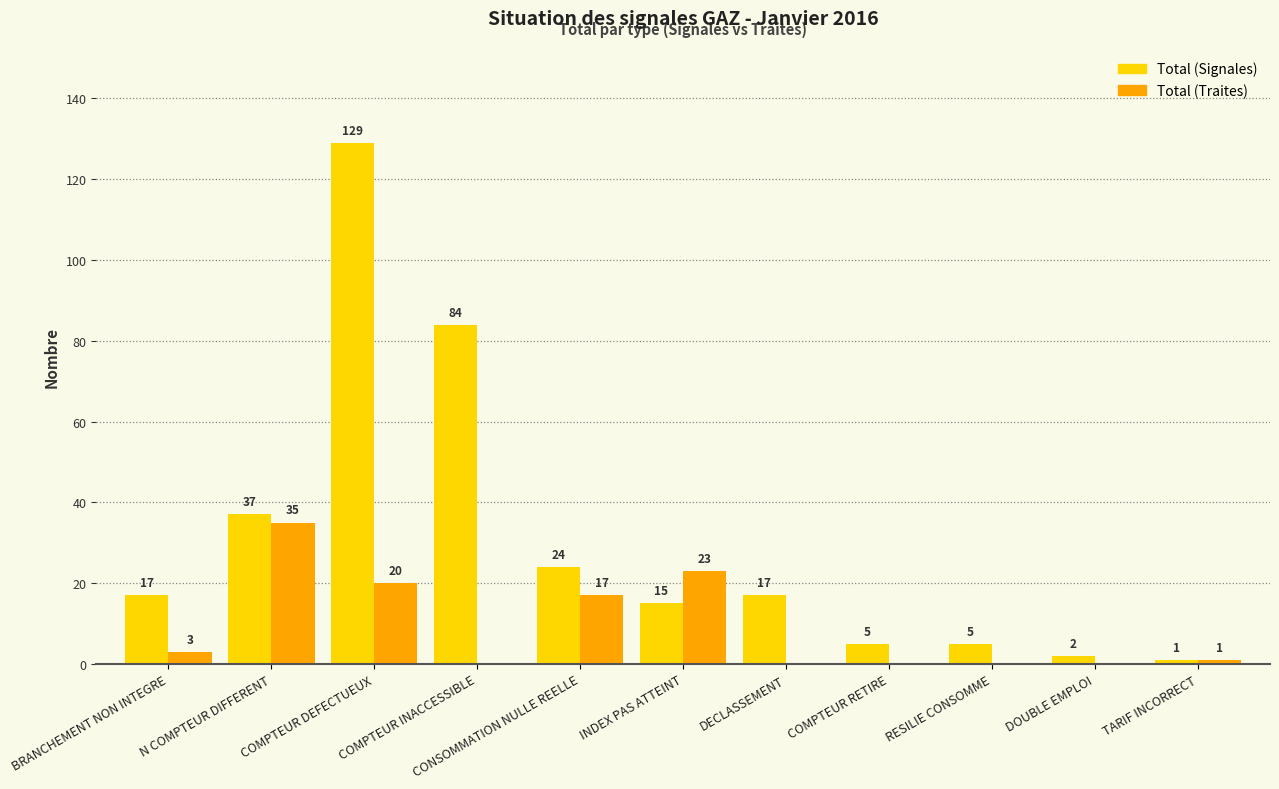

How many groups of bars are there?

11